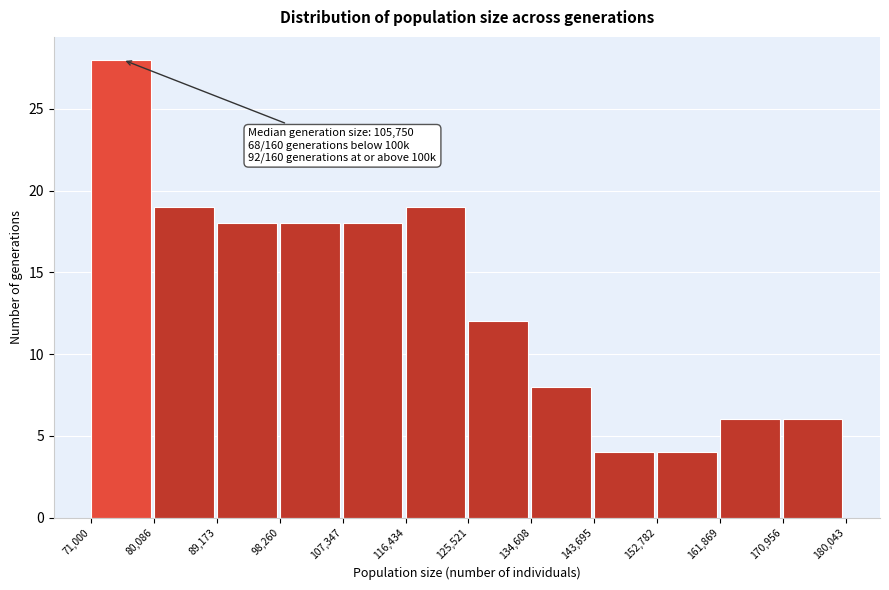

Over which range of the x-axis is the bar tallest?

71,000 to 80,086